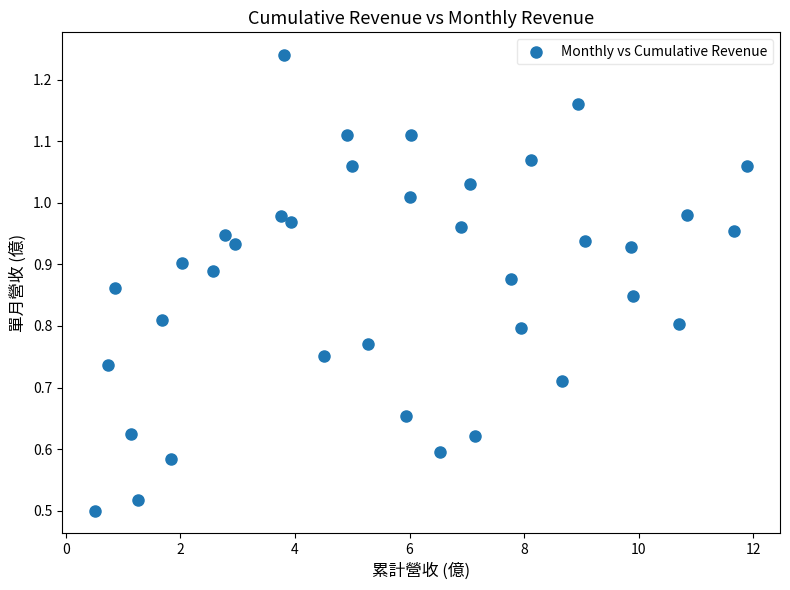

What is the range of X values (max minus min)?

11.4